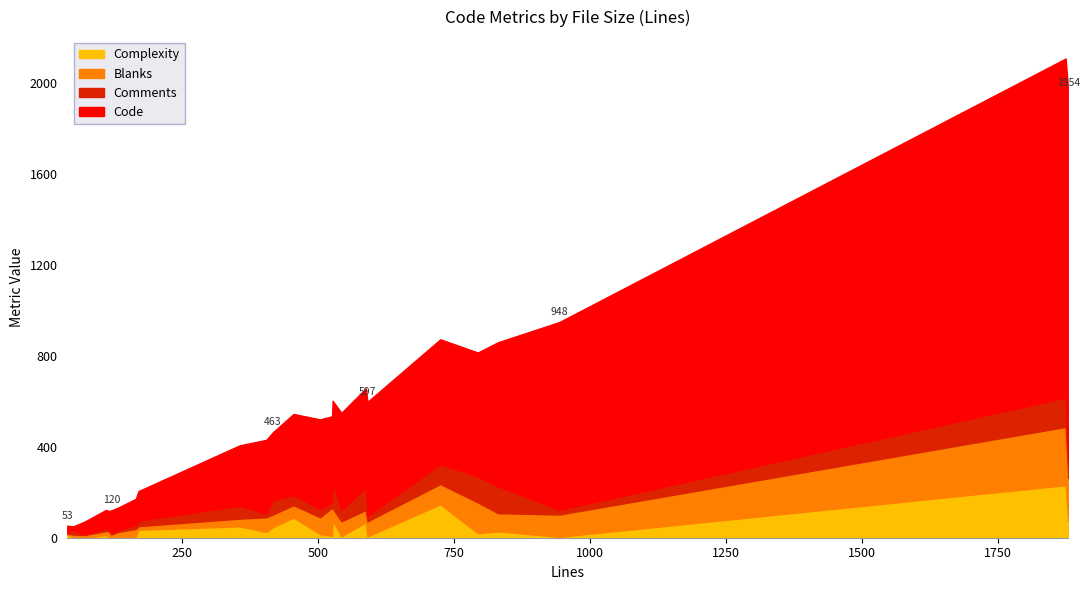

How many times do Complexity and Comments cross each other?

10